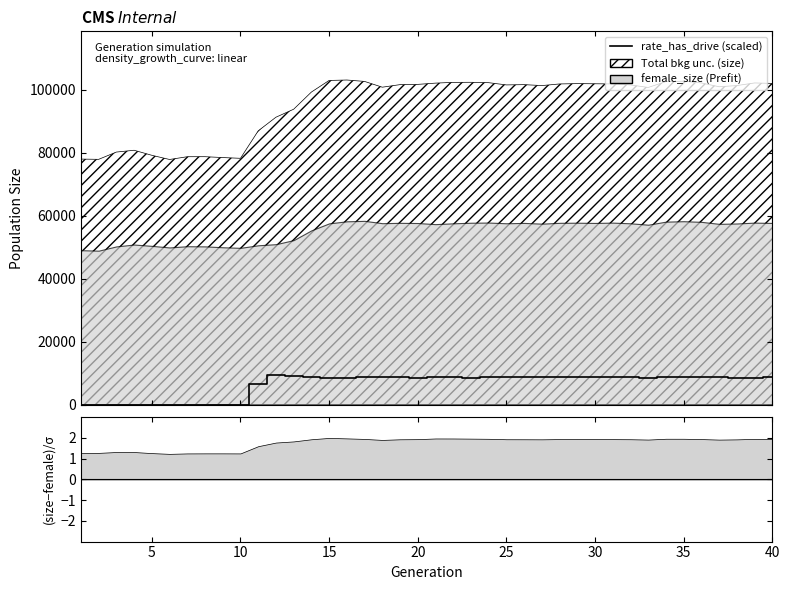

The chart shows a value of 8654.5 at 25. True or false?

True